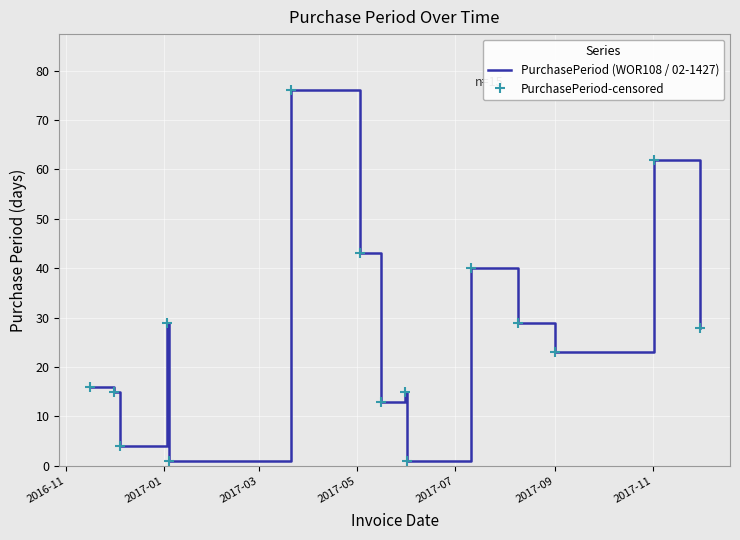

True or false: PurchasePeriod-censored and PurchasePeriod (WOR108 / 02-1427) intersect in this chart.

False